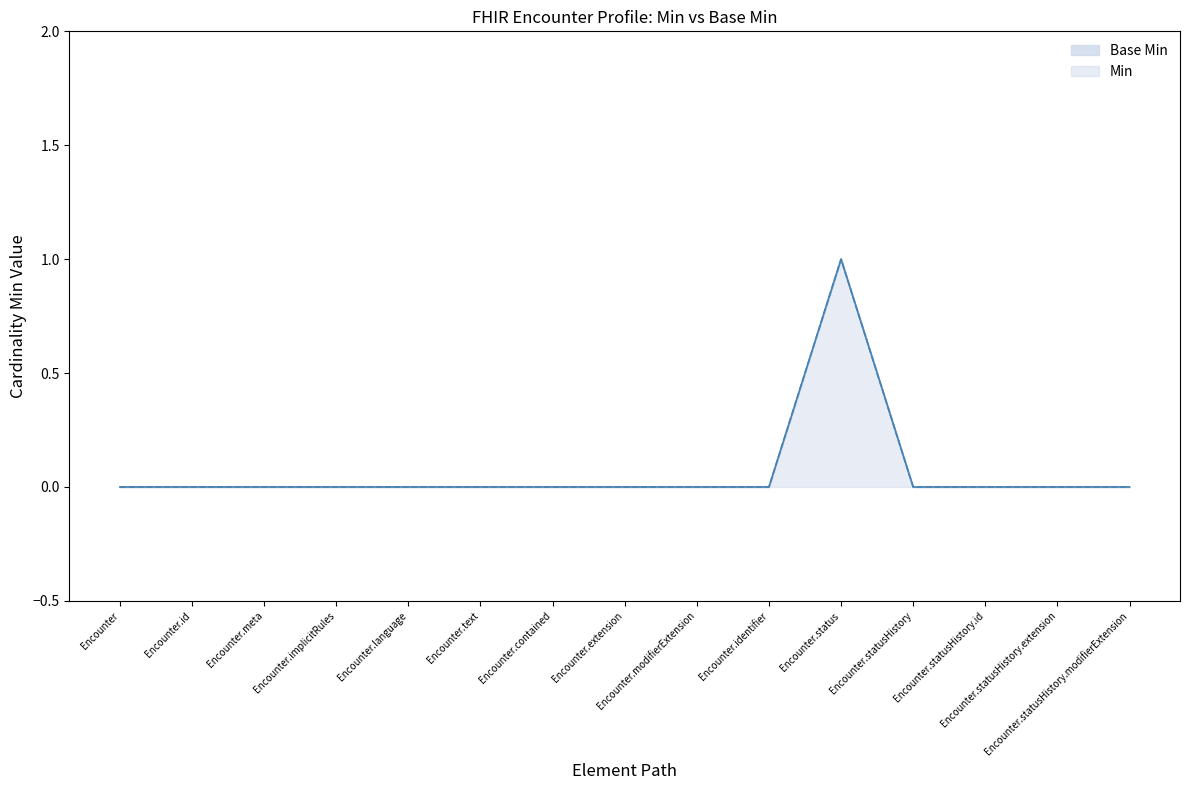

How many values in the Base Min series exceed 0?

1